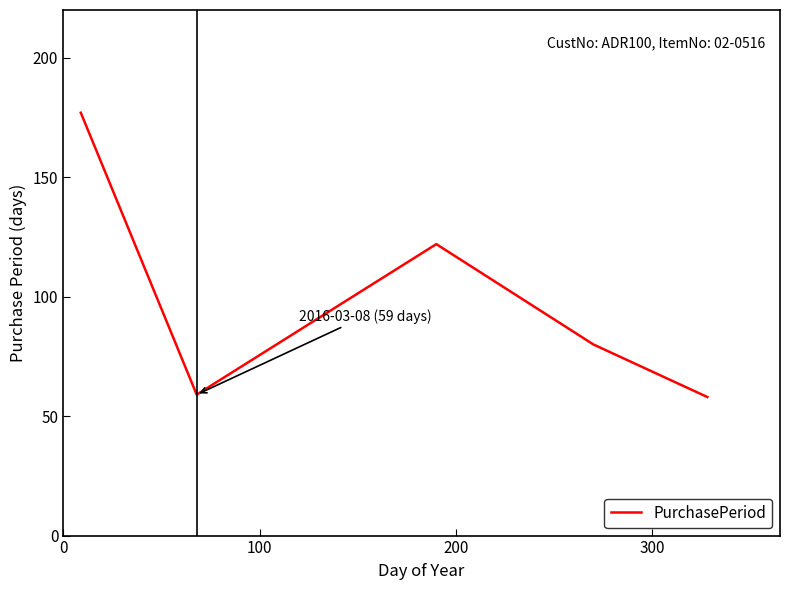

What is the maximum value shown in the chart?

177